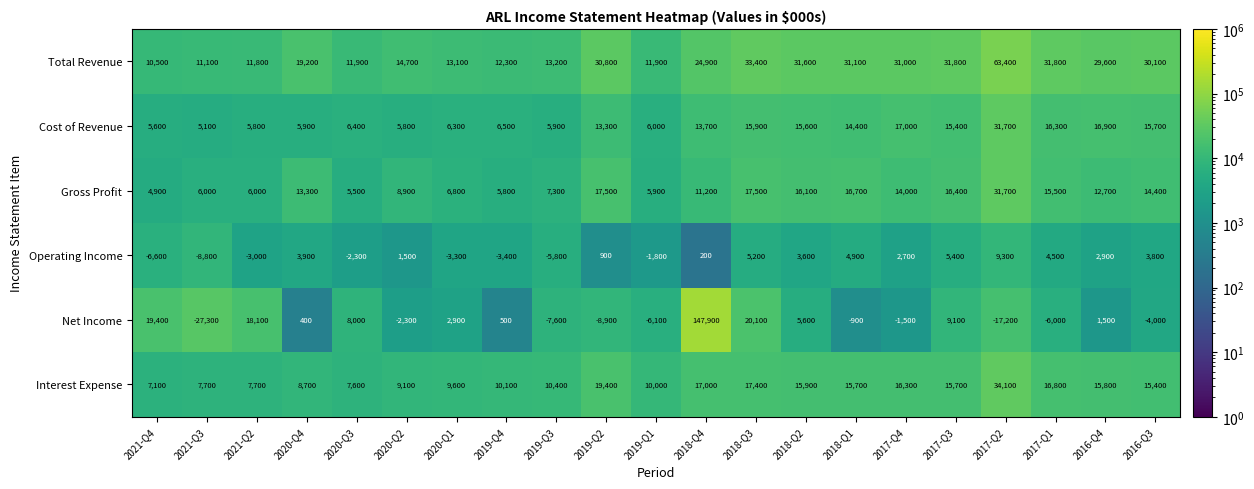

Which series has the largest range (max minus min)?

Net Income